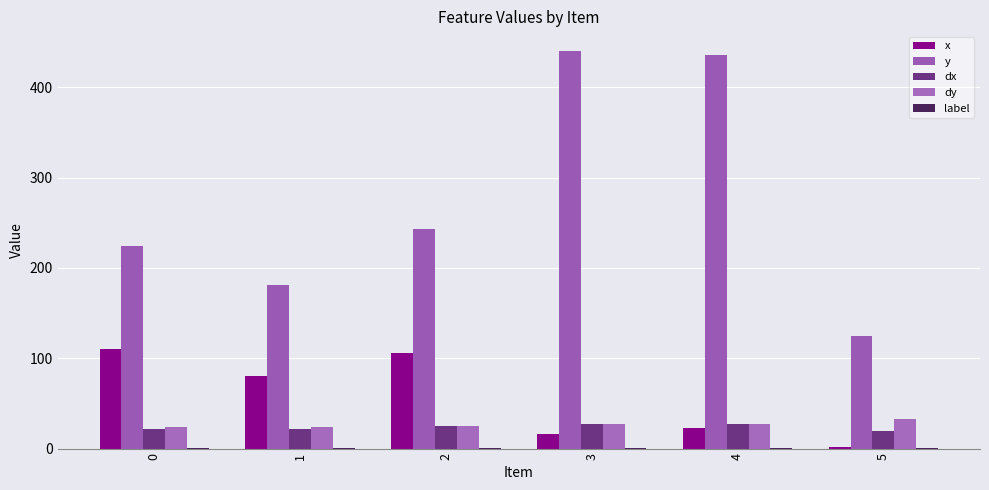

Are the bars grouped side by side (vs. stacked)?

Yes